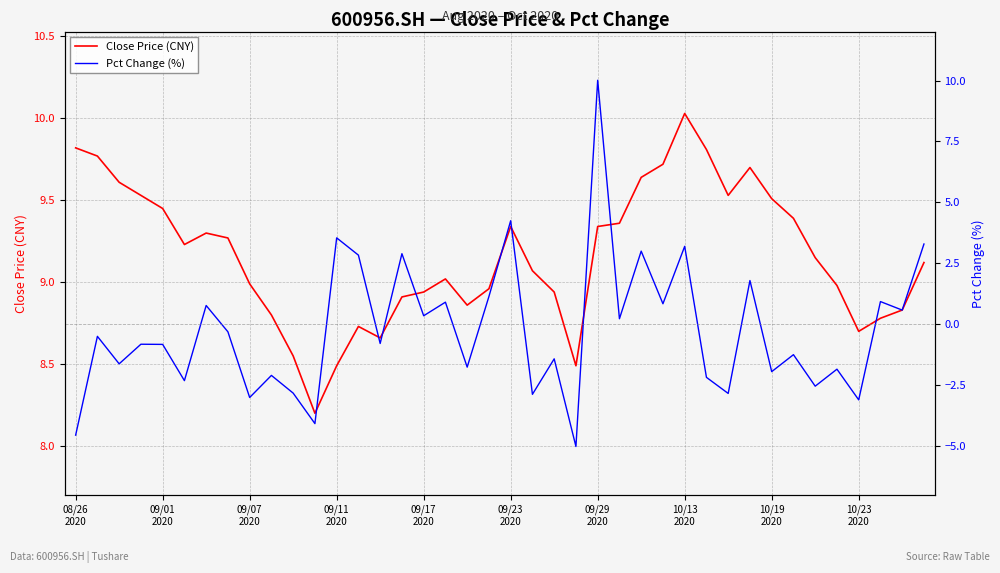

What is the lowest value of the Close Price (CNY) series?

8.2